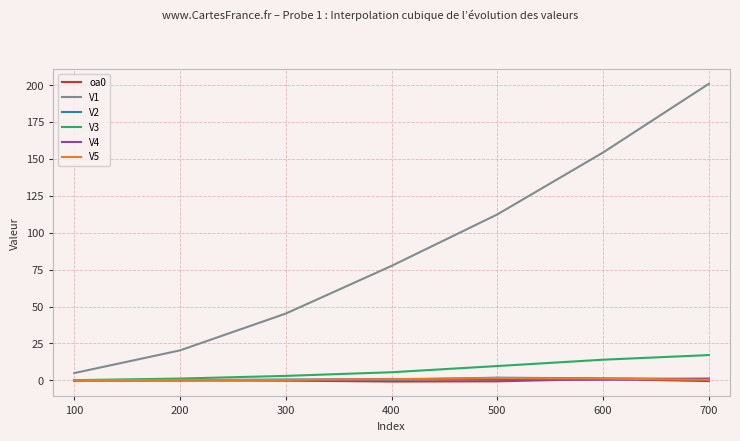

The oa0 series shows 0.1 at 200. True or false?

True